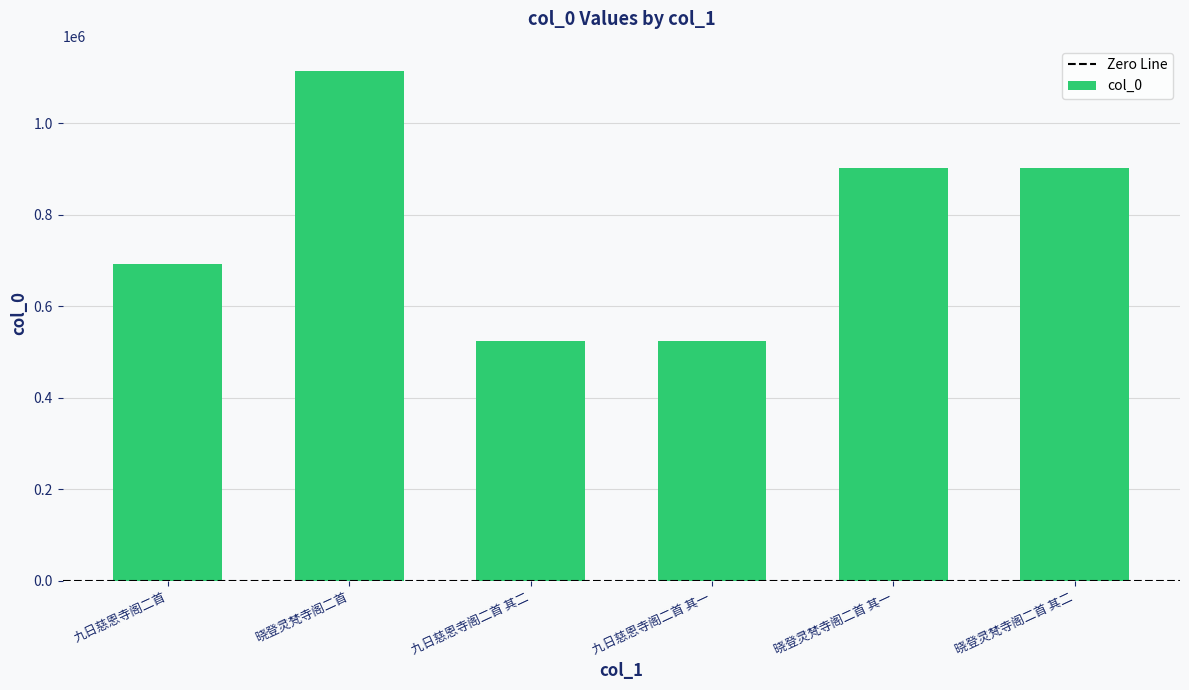

What is the label of the 2nd bar from the right?

晓登灵梵寺阁二首 其一